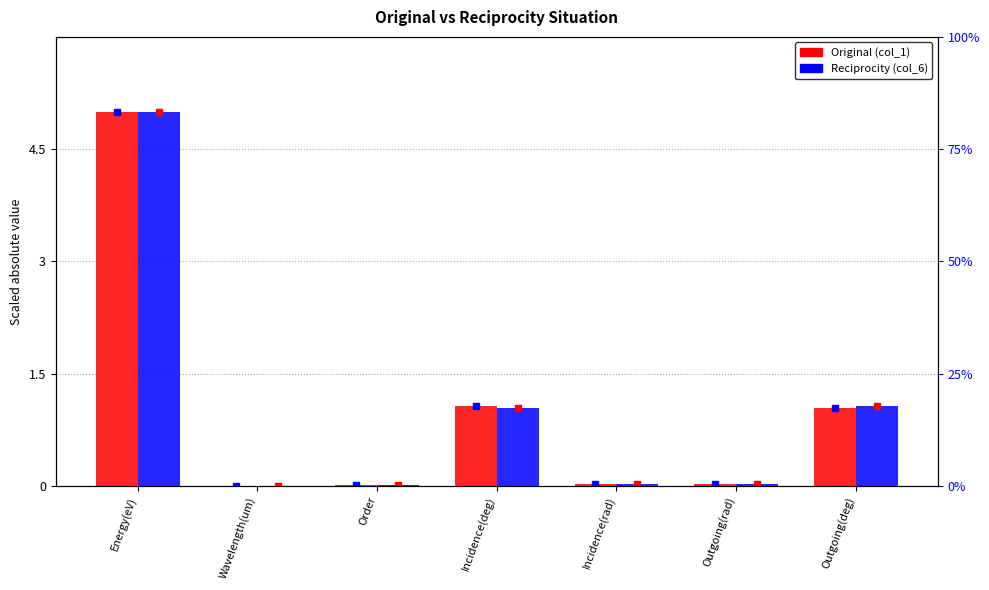

What position from the right is Outgoing(rad)?

2